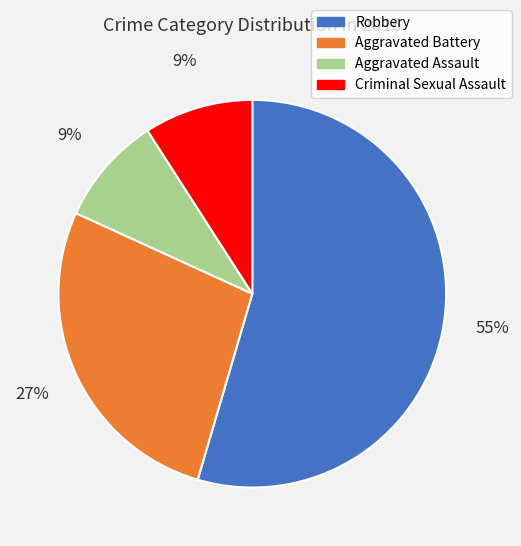

Which category has the biggest portion of the pie?

Robbery